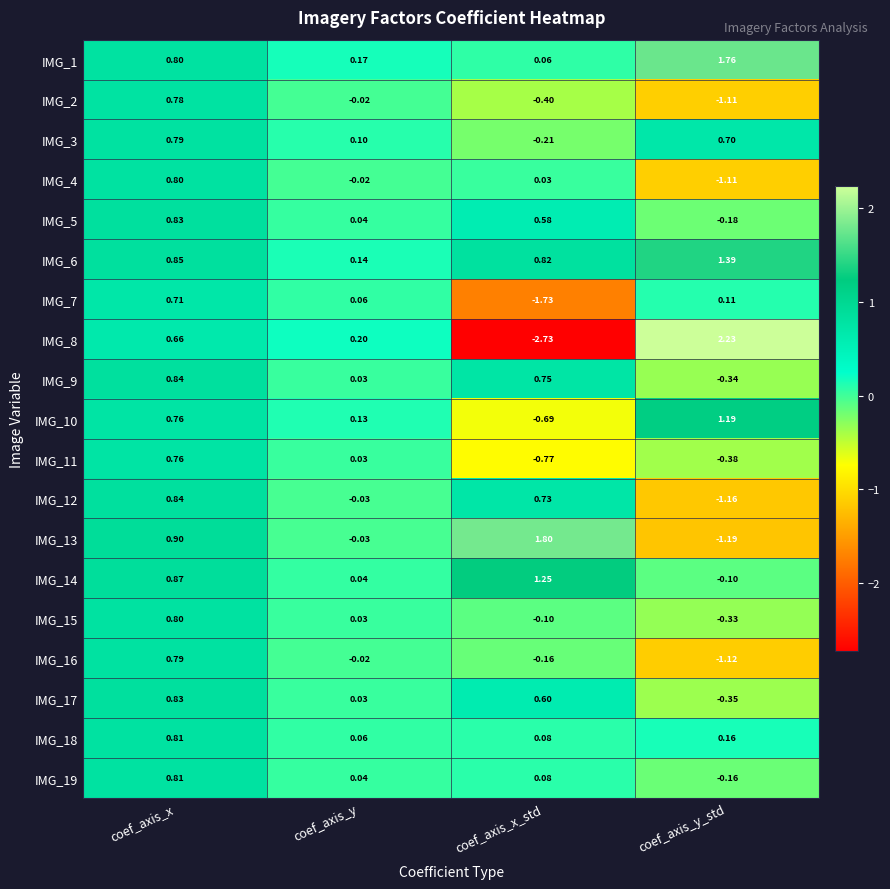

Rank the categories by IMG_7 value from highest to lowest.

coef_axis_x, coef_axis_y_std, coef_axis_y, coef_axis_x_std